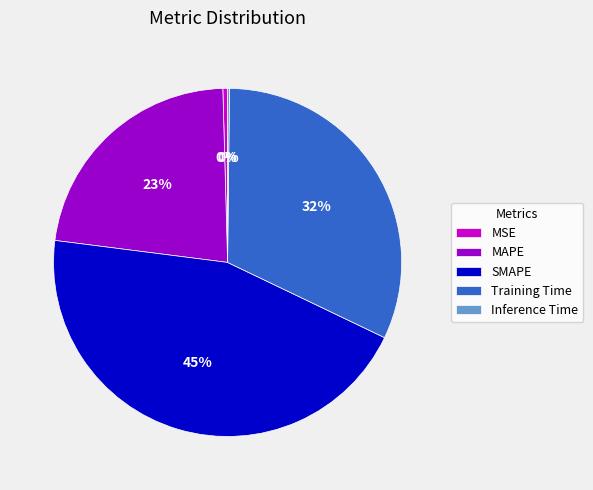

To the nearest percent, what is the combined percentage of Training Time and SMAPE?

77%